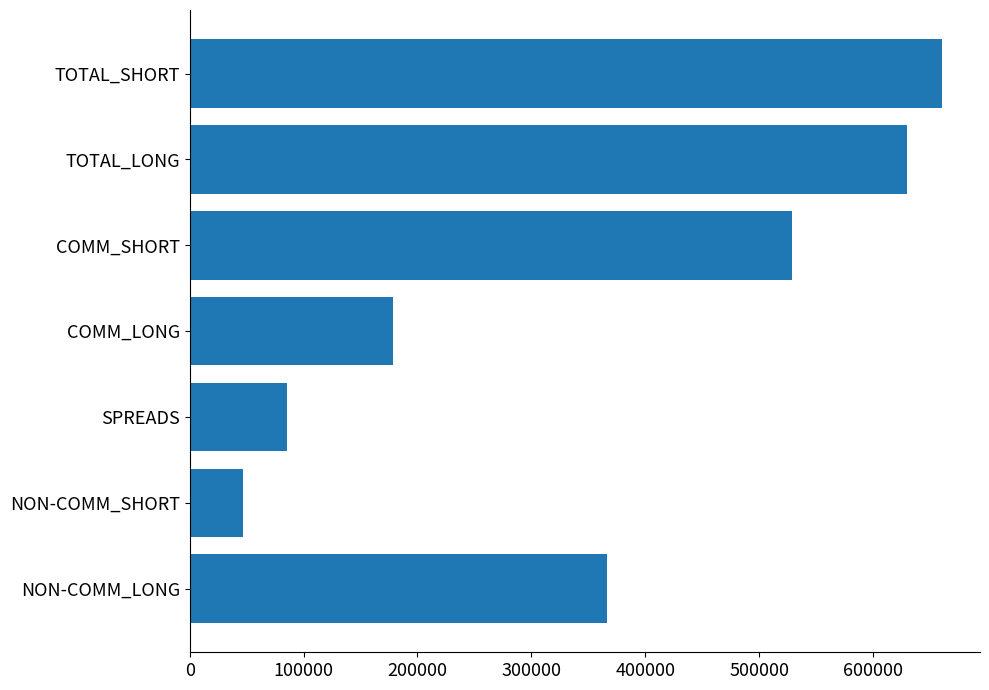

What is the difference between the second highest and second lowest values?

544307